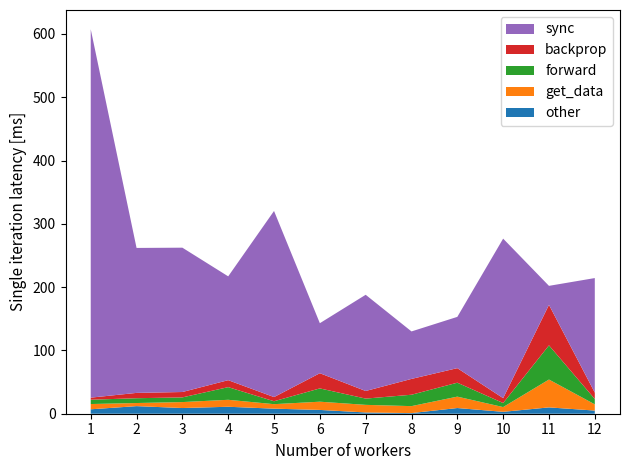

Reading left to right, what are all the values shown in this chart?

other: 1=7.0	2=12.0	3=9.0	4=11.0	5=8.0	6=6.0	7=2.0	8=1.0	9=9.0	10=3.0	11=10.0	12=5.0
get_data: 1=8.3	2=4.9	3=9.4	4=11.0	5=7.1	6=13.0	7=12.0	8=11.0	9=18.0	10=7.5	11=44.0	12=9.8
forward: 1=6.8	2=7.6	3=7.4	4=20.0	5=4.6	6=21.0	7=9.9	8=18.0	9=22.0	10=6.4	11=54.0	12=8.5
backprop: 1=3.3	2=8.4	3=8.5	4=11.0	5=6.6	6=24.0	7=12.0	8=25.0	9=23.0	10=7.7	11=64.0	12=10.0
sync: 1=582.0	2=229.0	3=228.0	4=164.0	5=294.0	6=79.0	7=152.0	8=75.0	9=81.0	10=252.0	11=30.0	12=181.0